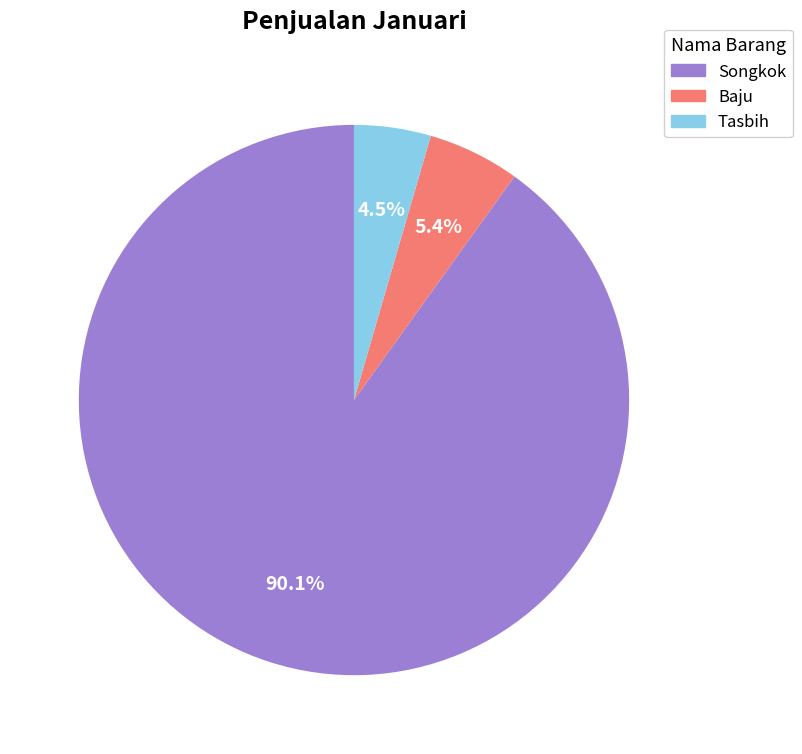

Which slice is the smallest?

Tasbih